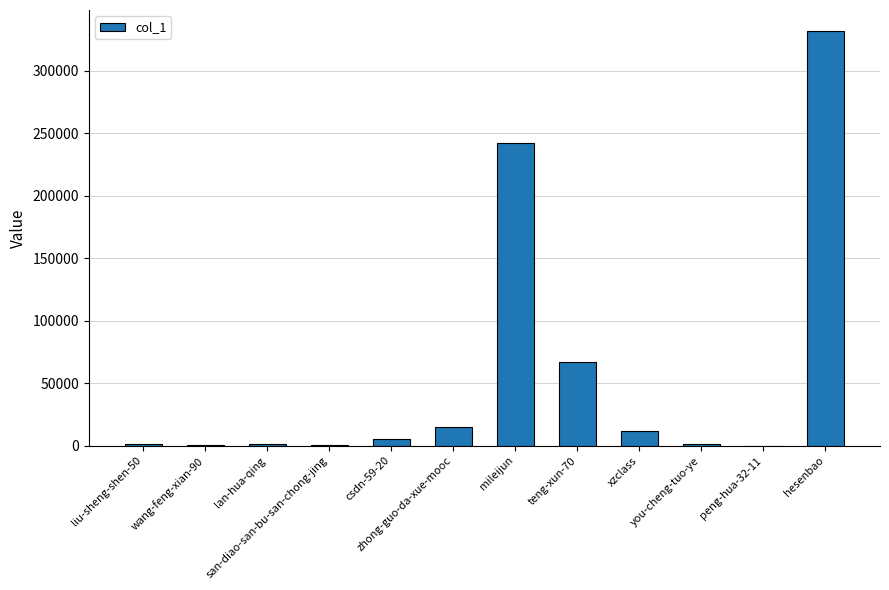

What is the maximum value shown in the chart?

331821